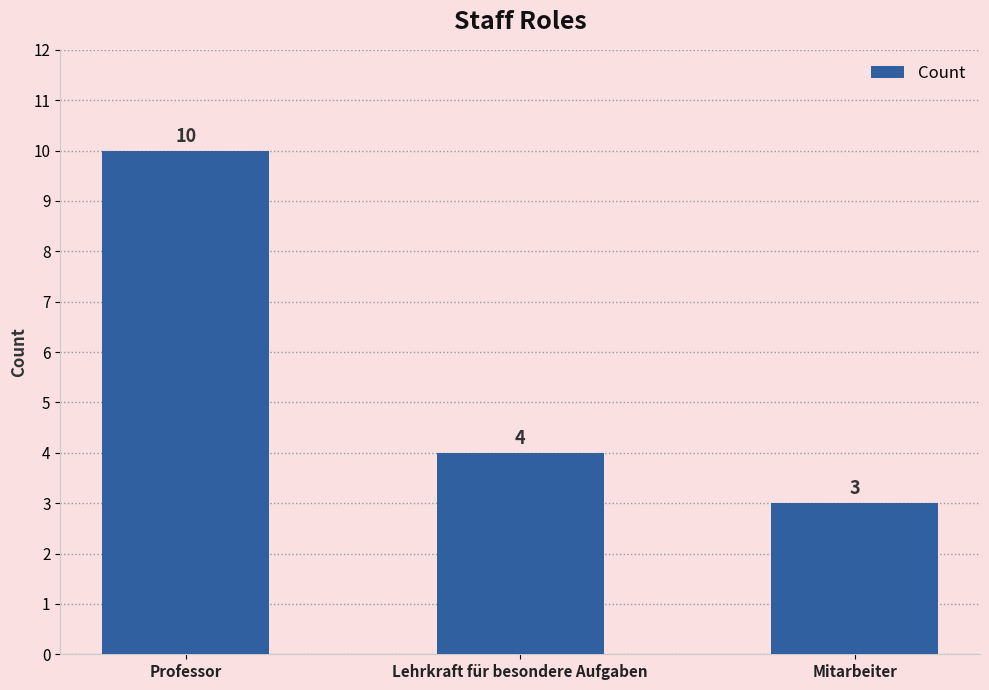

The chart shows a value of 15 at Professor. True or false?

False